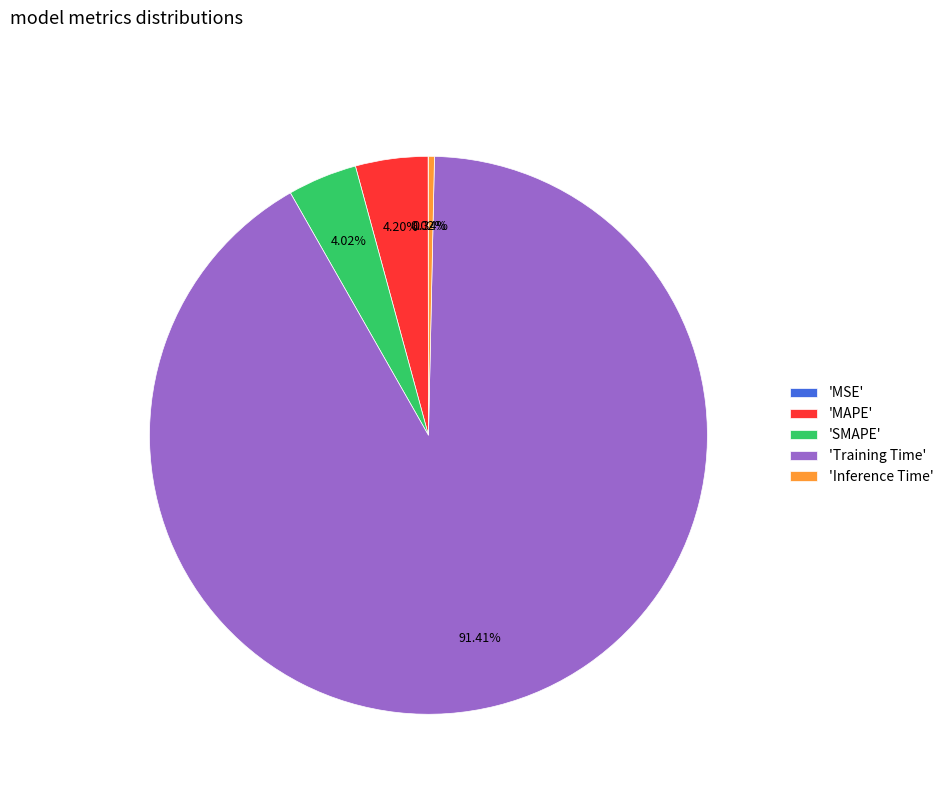

Which category accounts for the majority?

'Training Time'